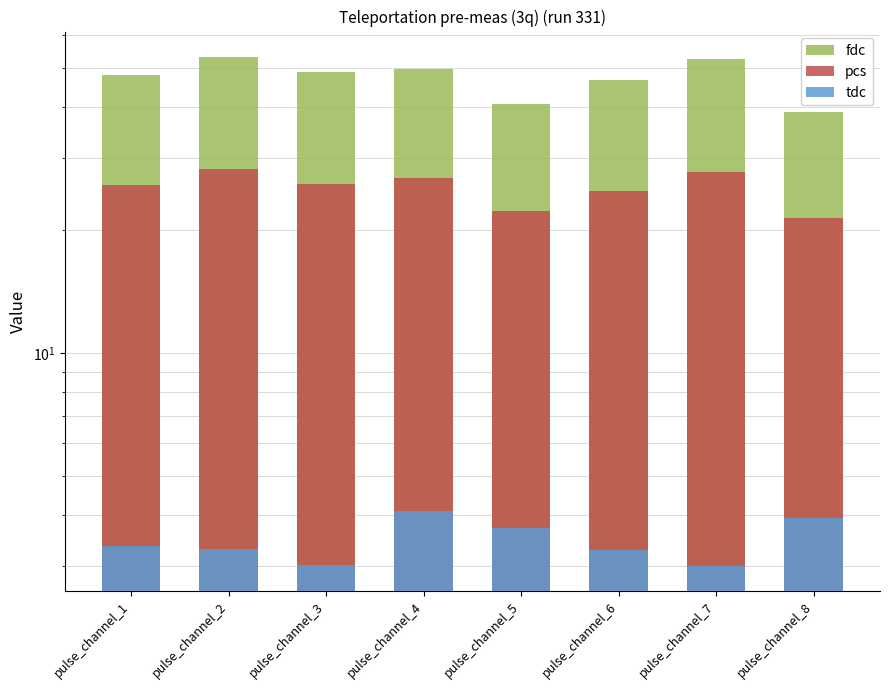

How many data points in fdc are above 48?

5